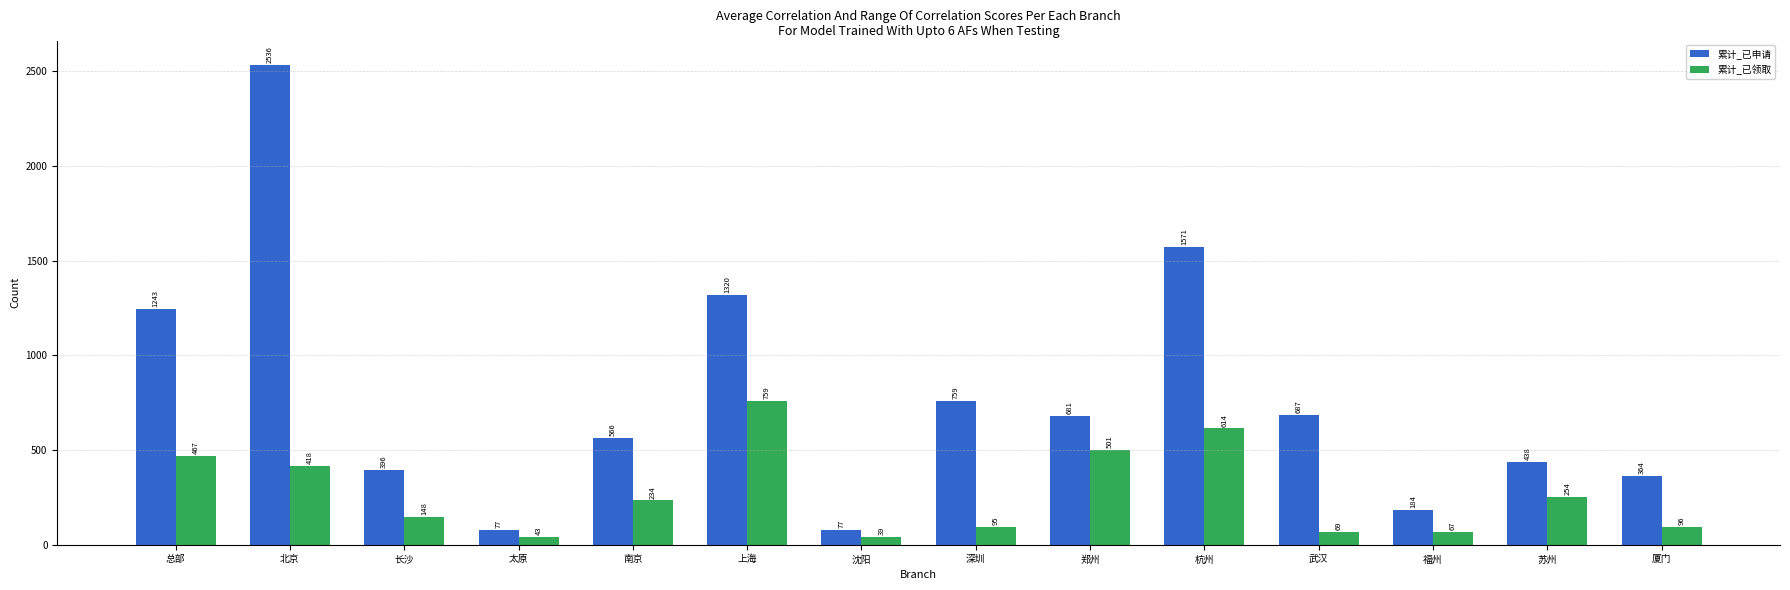

What is the sum of the 累计_已领取 values at 福州 and 武汉?

136